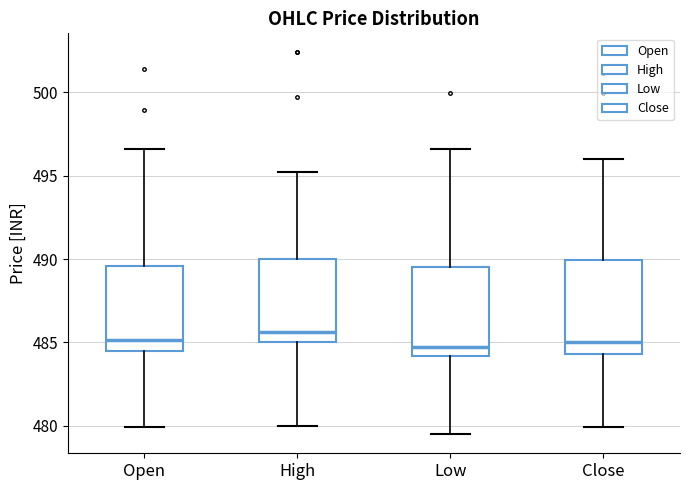

Which box's median line is the highest?

High